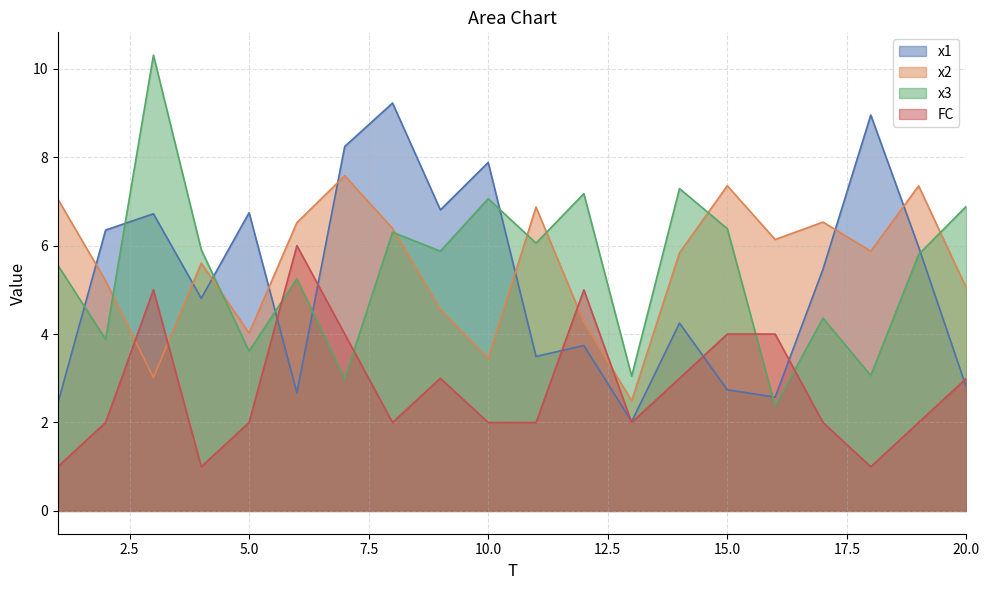

Which series has the largest total across all categories?

x2